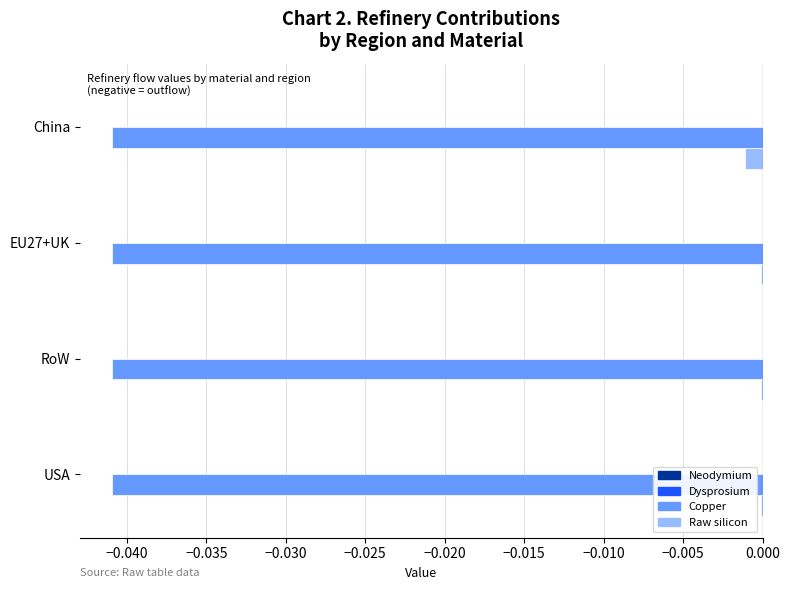

Is it true that Raw silicon equals -0.0 at RoW?

True